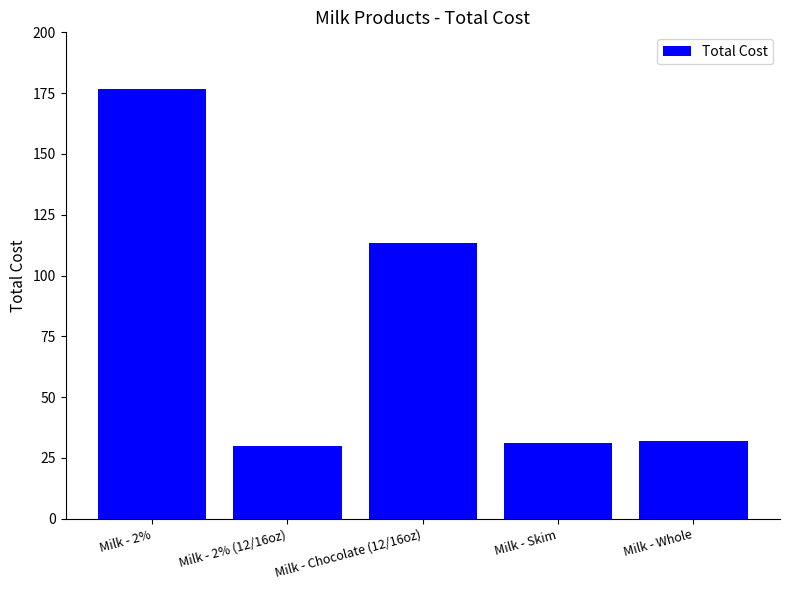

Does the chart contain stacked bars?

No